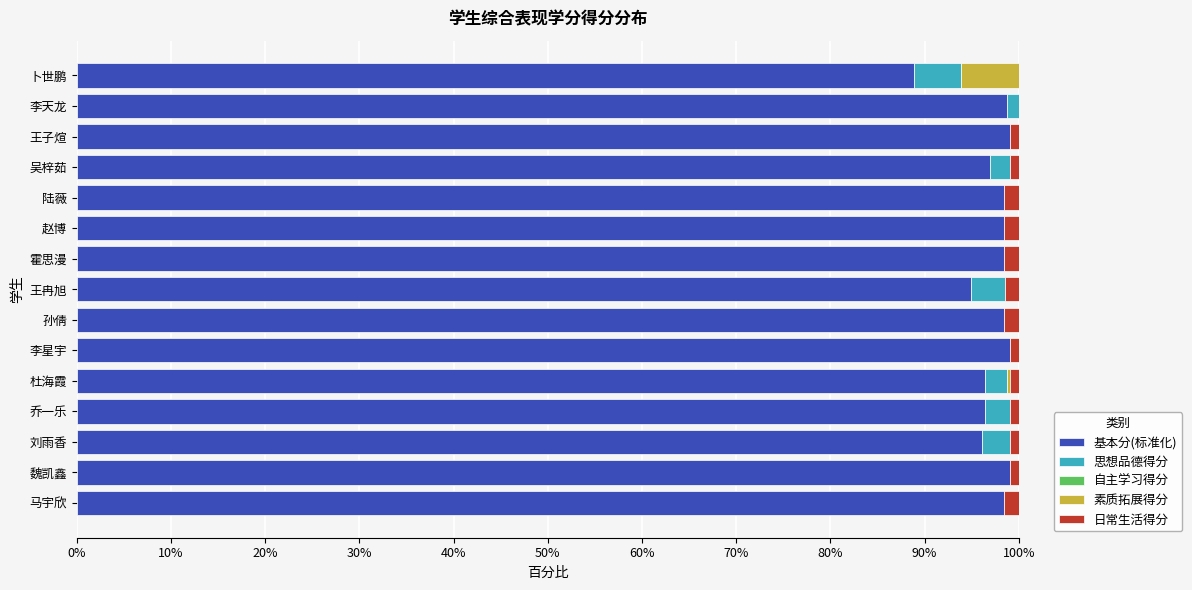

The 基本分(标准化) series shows 95.0 at 王冉旭. True or false?

True